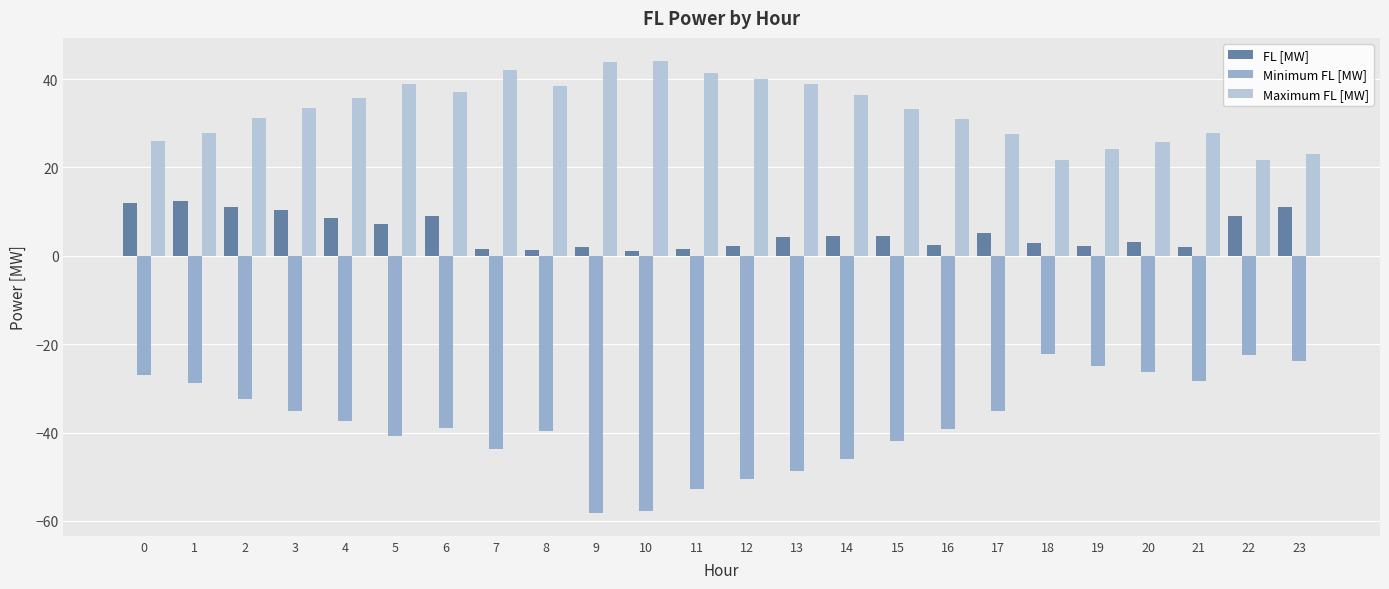

What is the minimum value shown in the chart?

-58.2